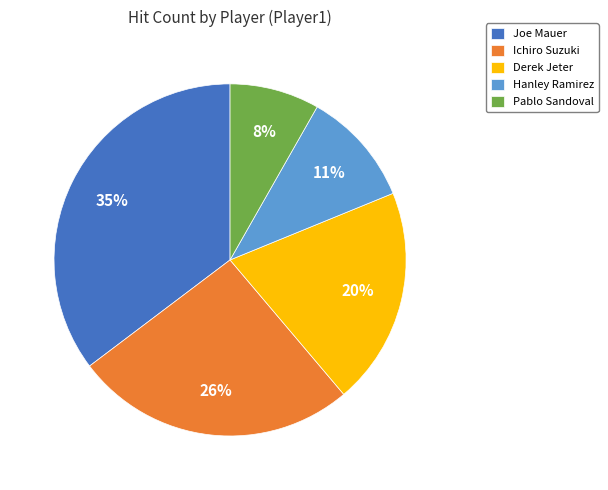

Does Ichiro Suzuki represent more than half of the total?

No